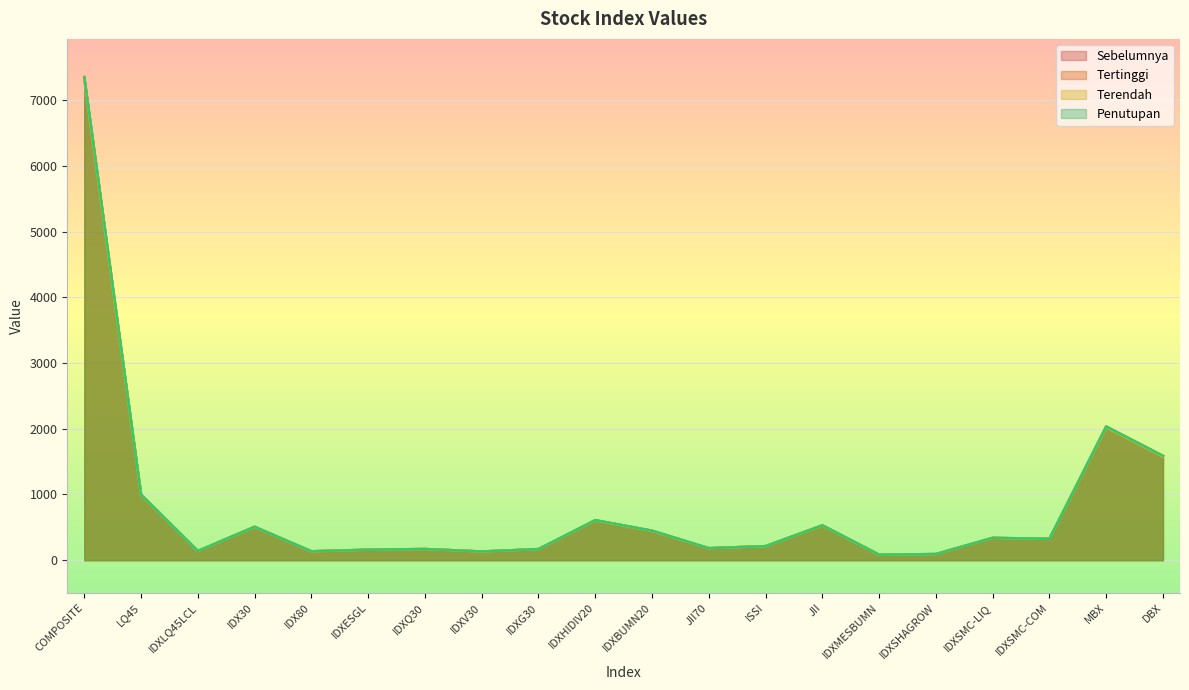

What is the difference between the maximum and second lowest values in the Sebelumnya series?

7246.1